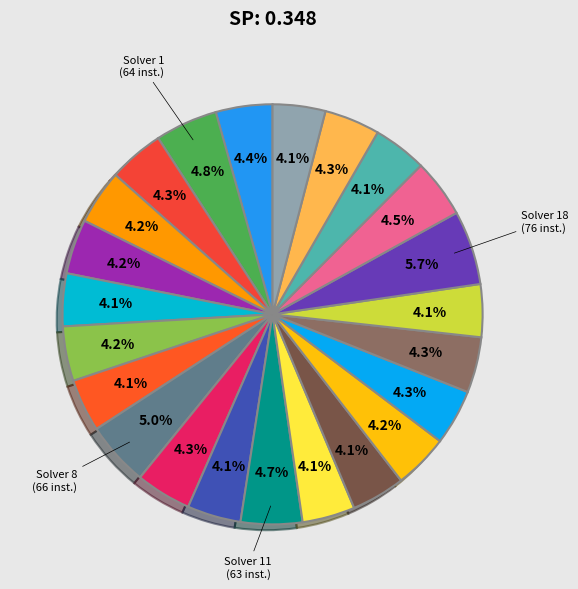

Count the number of slices in the pie.

23